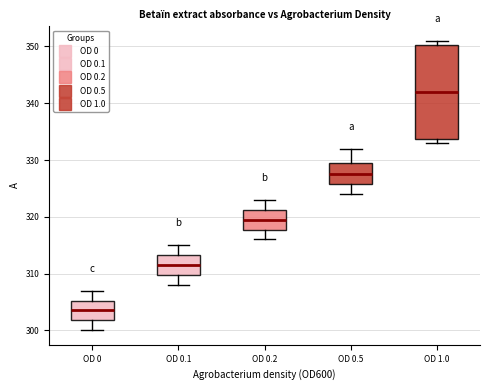

Reading left to right, transcribe this box plot: for each box, give where its median line is, the range the box spans, and where its two whiskers end, as read against the y-axis. The values are not printed on the chart, so give them approximately, as read against the axis.

OD 0: median 304, box 302 to 305, whiskers 300 to 307
OD 0.1: median 312, box 310 to 313, whiskers 308 to 315
OD 0.2: median 320, box 318 to 321, whiskers 316 to 323
OD 0.5: median 328, box 326 to 330, whiskers 324 to 332
OD 1.0: median 342, box 334 to 350, whiskers 333 to 351